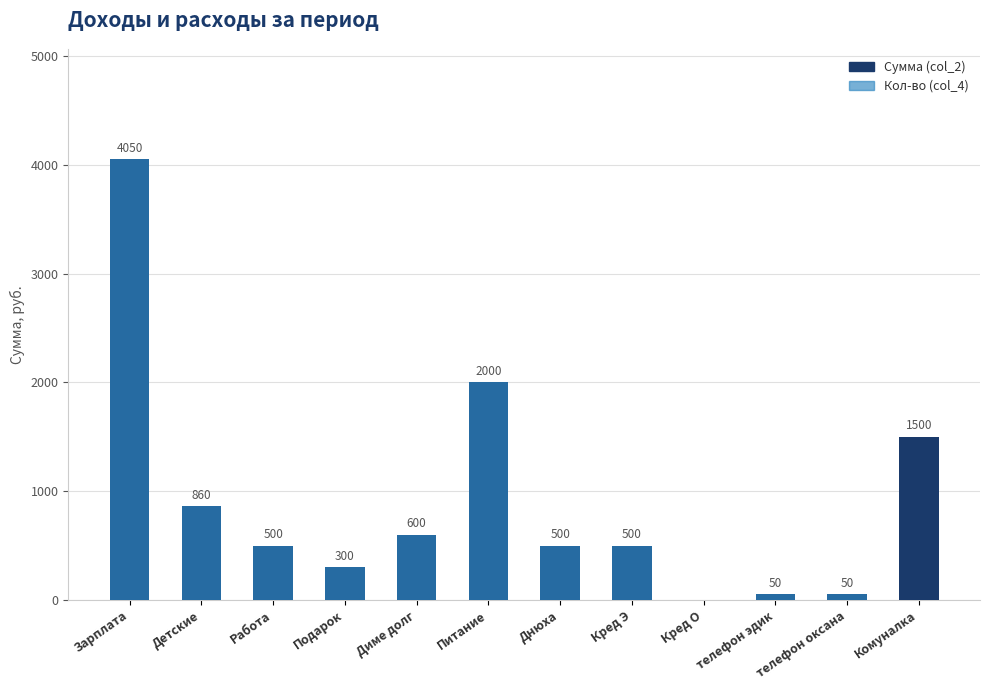

At which category is the sum across all series the highest?

Зарплата